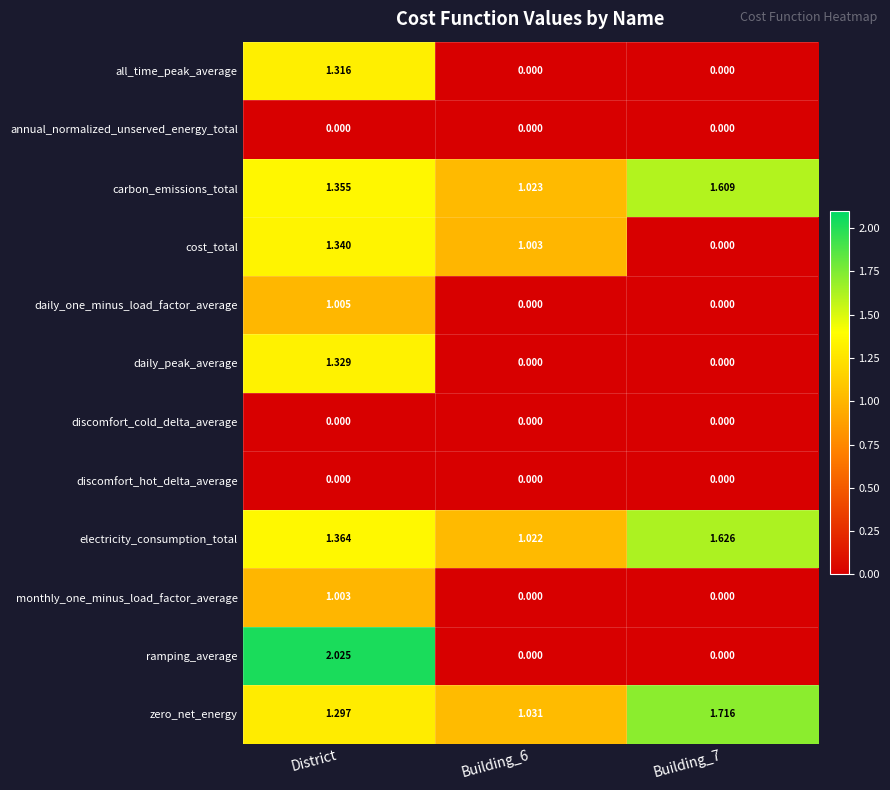

Which series has the largest total across all categories?

zero_net_energy